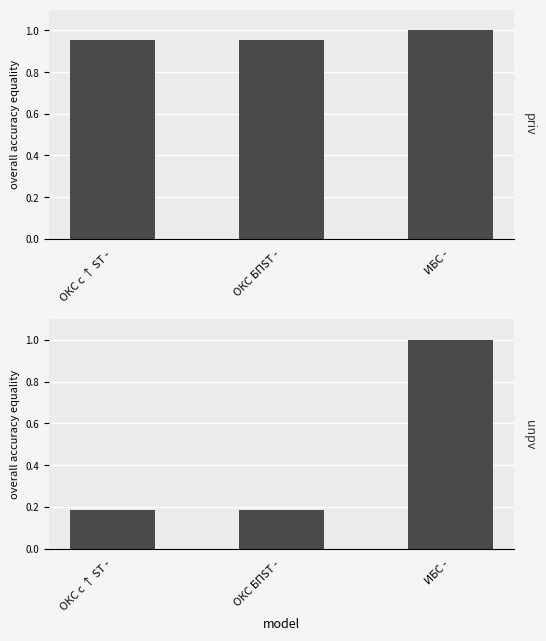

Which has a higher value, ИБС - or ОКС с ↑ ST -?

ИБС -